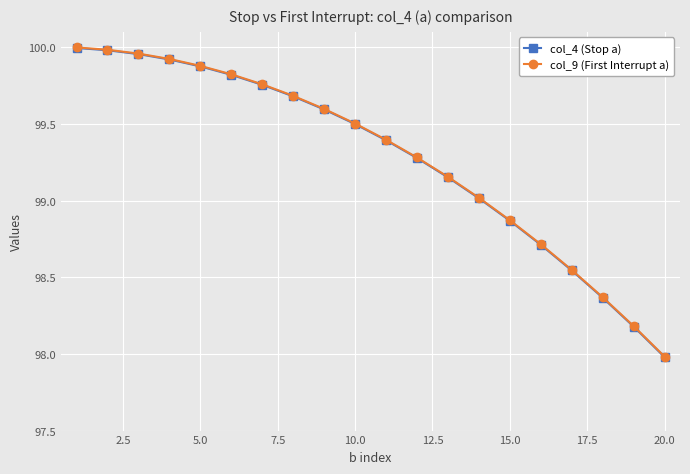

Count the number of data series in this chart.

2